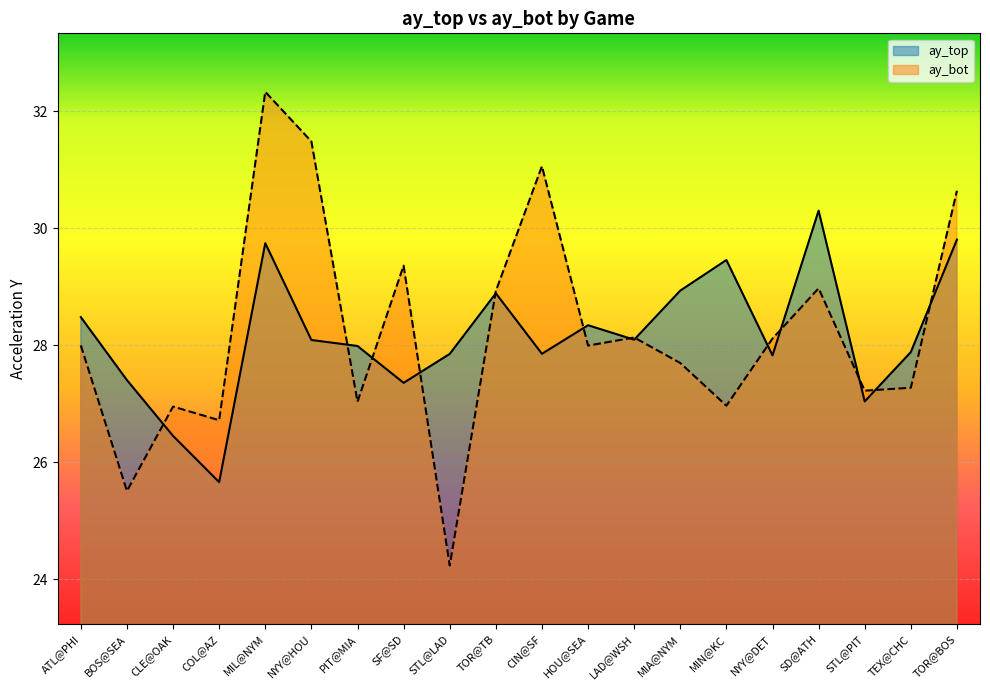

What position from the left is SD@ATH?

17